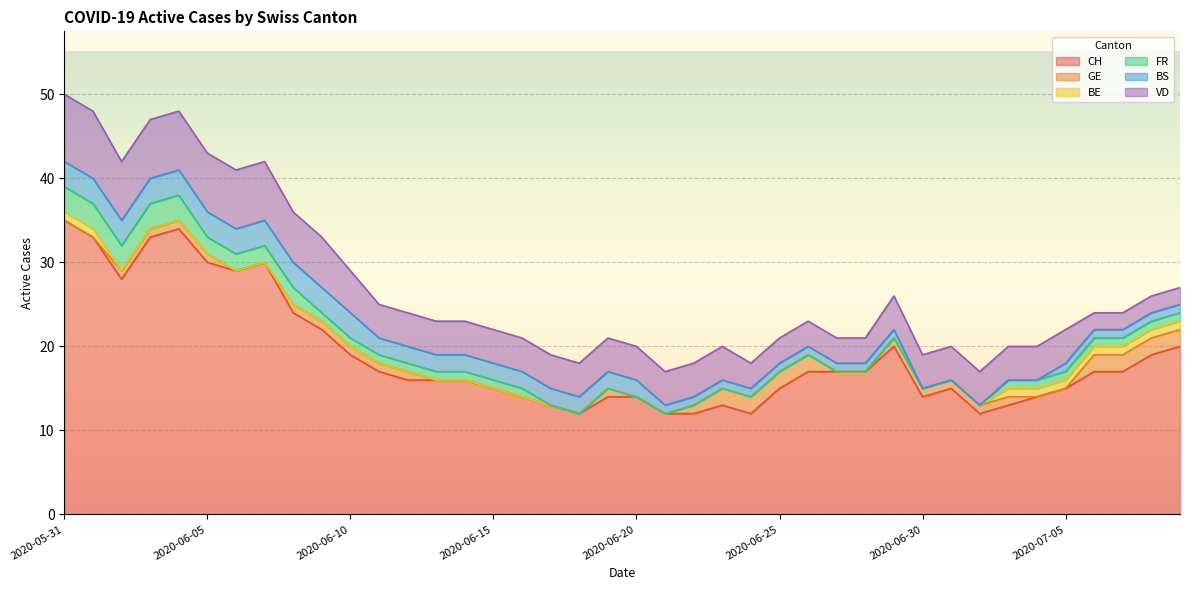

Rank the series by their maximum value, from lowest to highest.

BE, GE, FR, BS, VD, CH